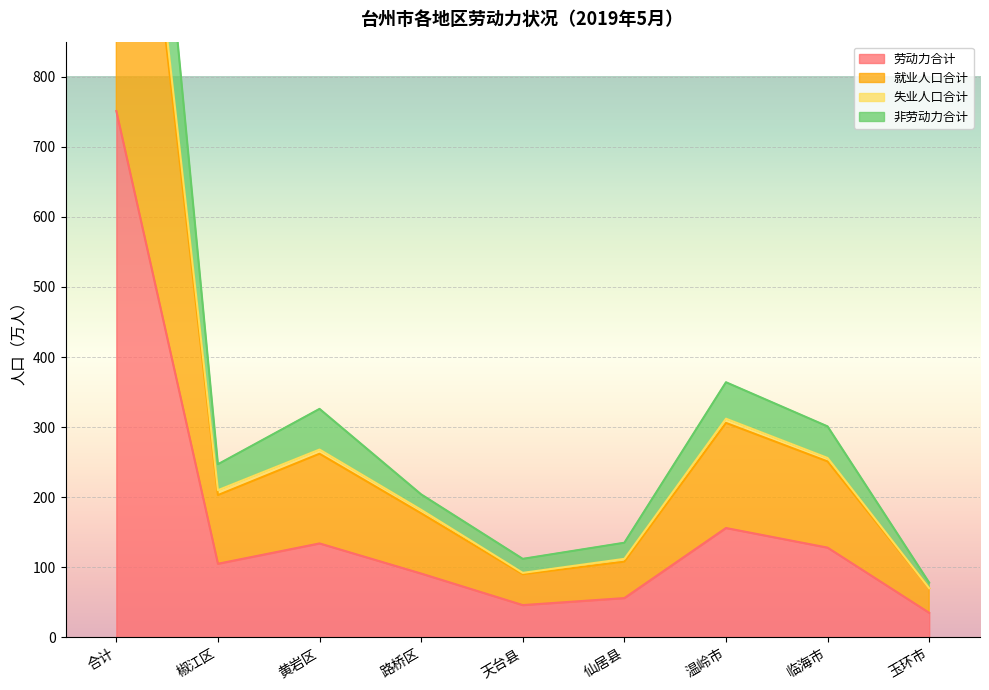

What is the label of the 9th point from the right?

合计